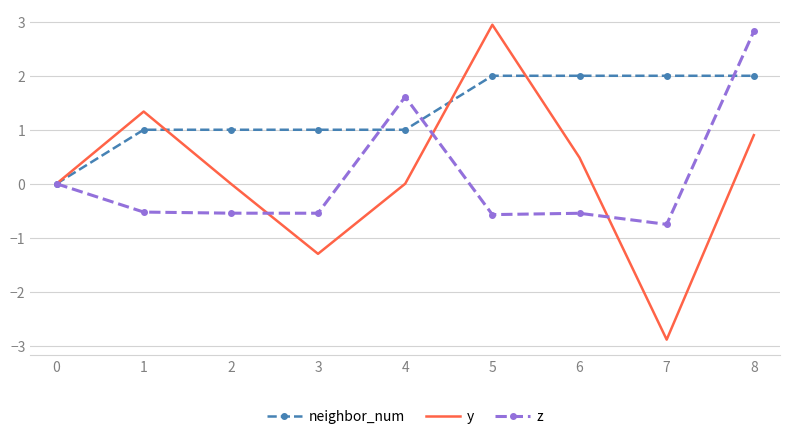

Which series has the widest spread of values?

y